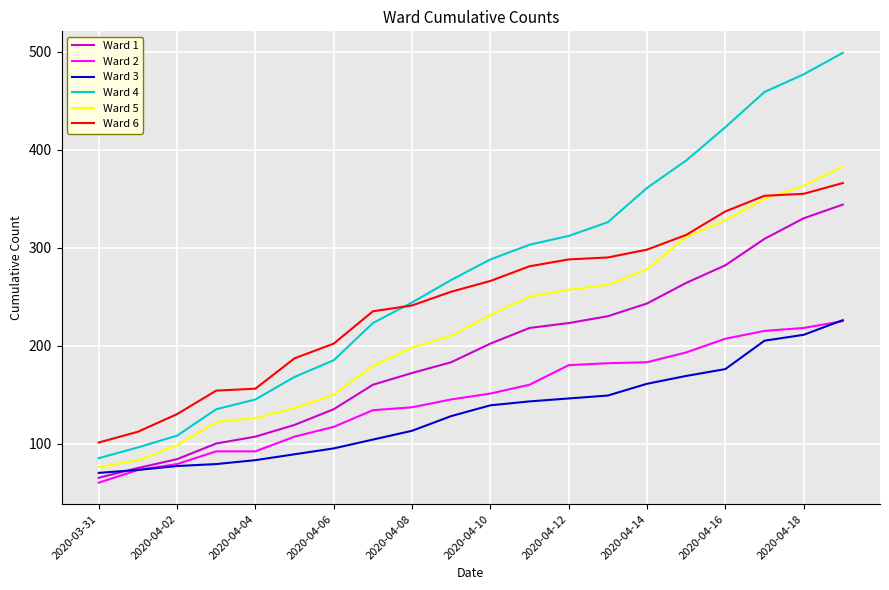

Which series has the largest total across all categories?

Ward 4